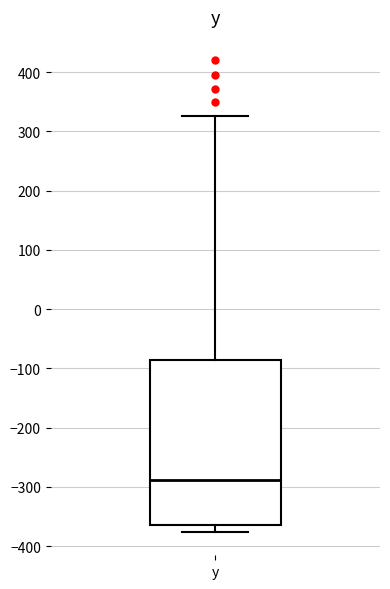

Where does the upper whisker of the box for y end on the y-axis? The values are not printed on the chart, so give them approximately, as read against the axis.

330